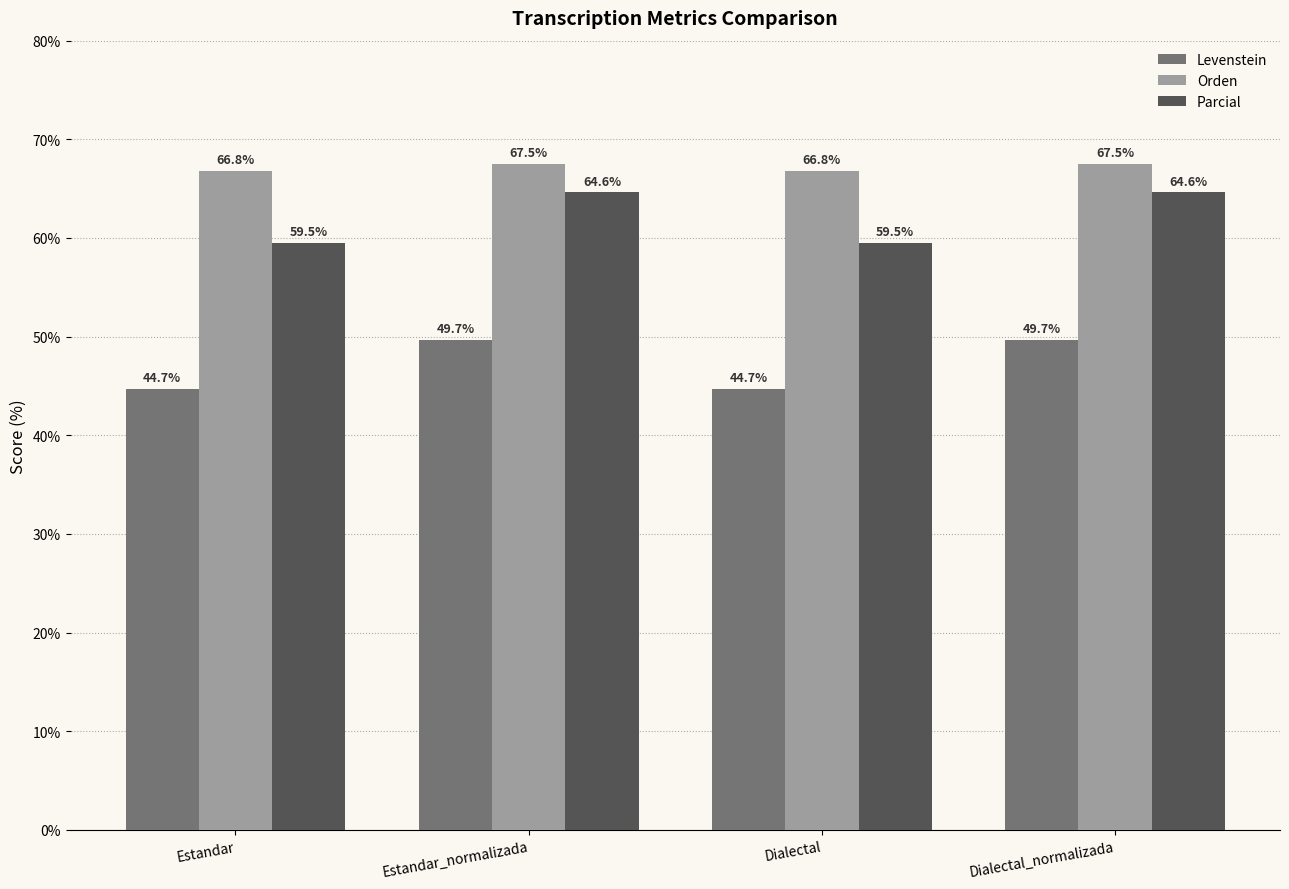

What is the minimum value for Parcial?

59.5